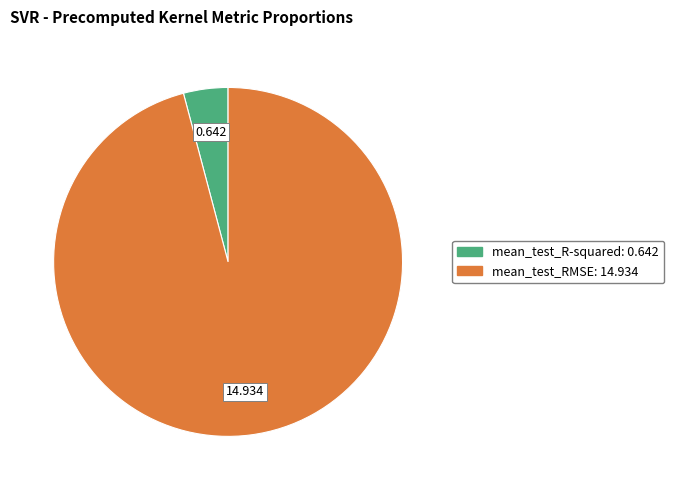

Count the number of slices in the pie.

2